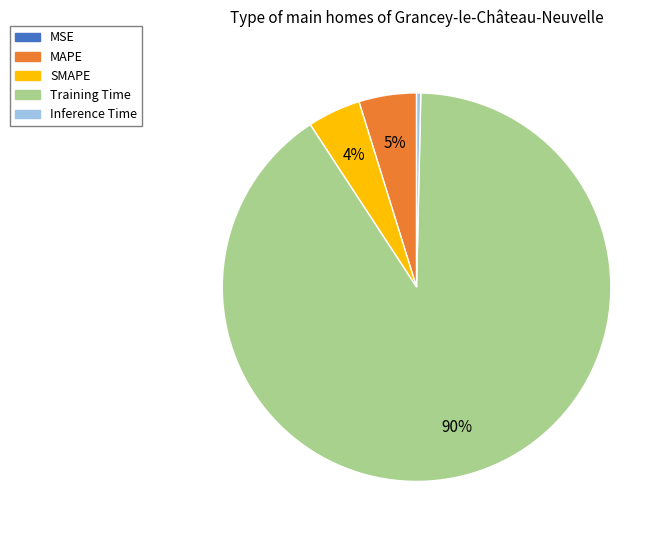

To the nearest percent, what percentage of the pie is SMAPE?

4%